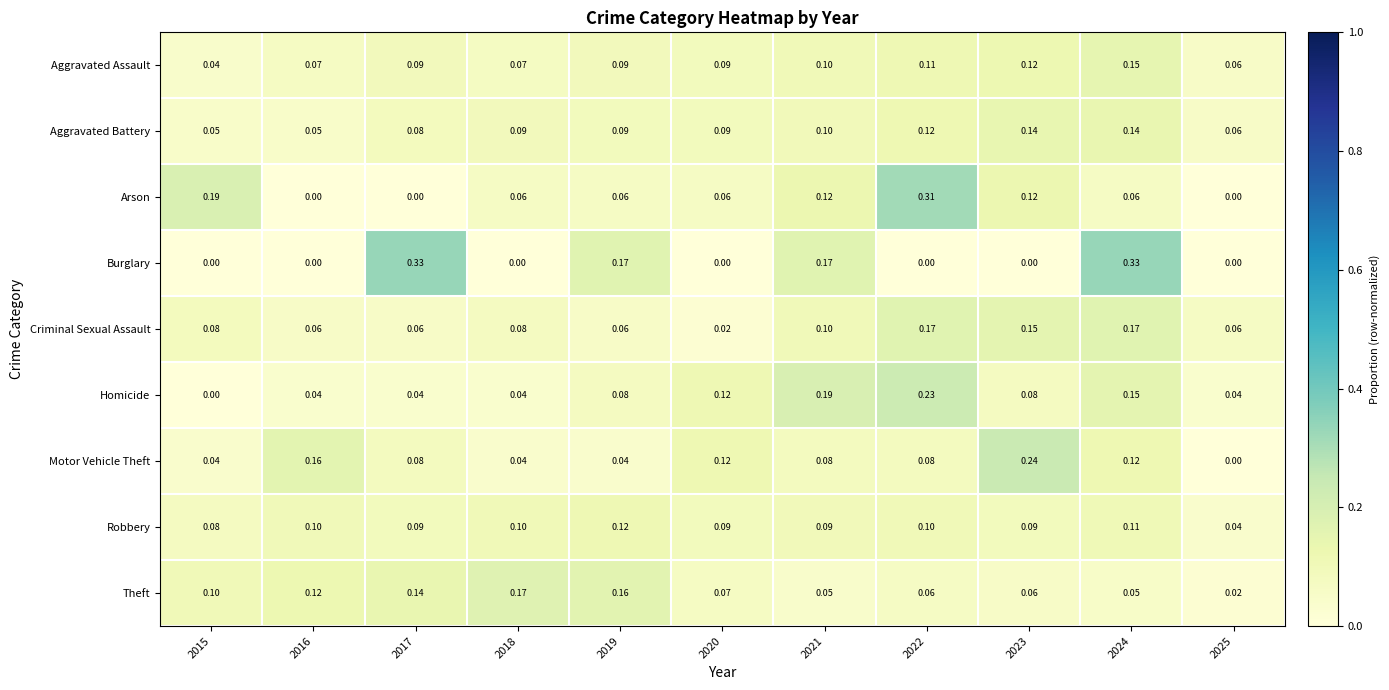

Which series changed the most between 2018 and 2021?

Burglary